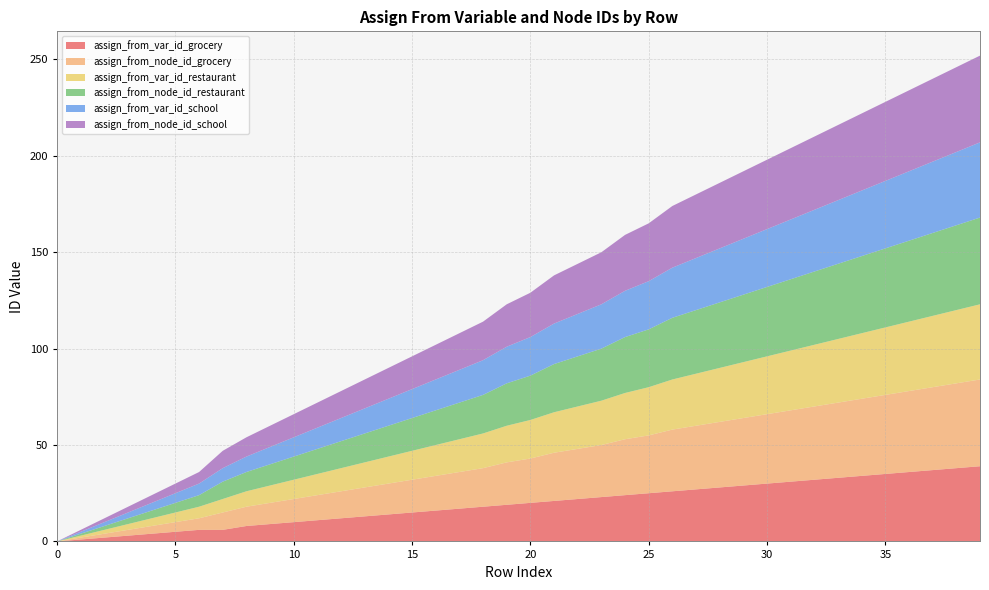

Reading right to left, transcribe all the data shown in this chart.

assign_from_var_id_grocery: 39	38	37	36	35	34	33	32	31	30	29	28	27	26	25	24	23	22	21	20	19	18	17	16	15	14	13	12	11	10	9	8	6	6	5	4	3	2	1	0
assign_from_node_id_grocery: 45	44	43	42	41	40	39	38	37	36	35	34	33	32	30	29	27	26	25	23	22	20	19	18	17	16	15	14	13	12	11	10	9	6	5	4	3	2	1	0
assign_from_var_id_restaurant: 39	38	37	36	35	34	33	32	31	30	29	28	27	26	25	24	23	22	21	20	19	18	17	16	15	14	13	12	11	10	9	8	7	6	5	4	3	2	1	0
assign_from_node_id_restaurant: 45	44	43	42	41	40	39	38	37	36	35	34	33	32	30	29	27	26	25	23	22	20	19	18	17	16	15	14	13	12	11	10	9	6	5	4	3	2	1	0
assign_from_var_id_school: 39	38	37	36	35	34	33	32	31	30	29	28	27	26	25	24	23	22	21	20	19	18	17	16	15	14	13	12	11	10	9	8	7	6	5	4	3	2	1	0
assign_from_node_id_school: 45	44	43	42	41	40	39	38	37	36	35	34	33	32	30	29	27	26	25	23	22	20	19	18	17	16	15	14	13	12	11	10	9	6	5	4	3	2	1	0